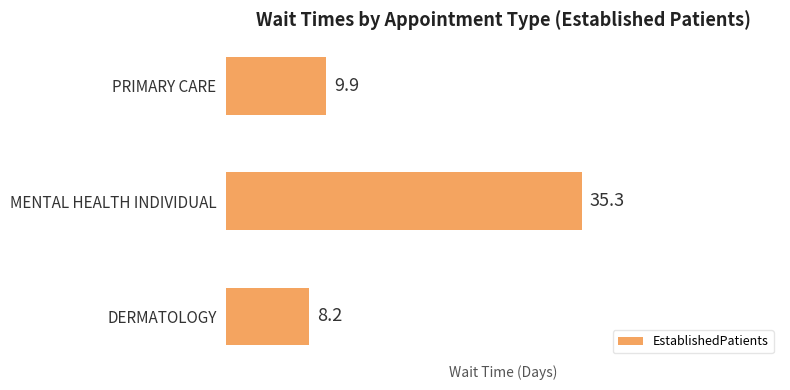

Rank the categories by value from lowest to highest.

DERMATOLOGY, PRIMARY CARE, MENTAL HEALTH INDIVIDUAL